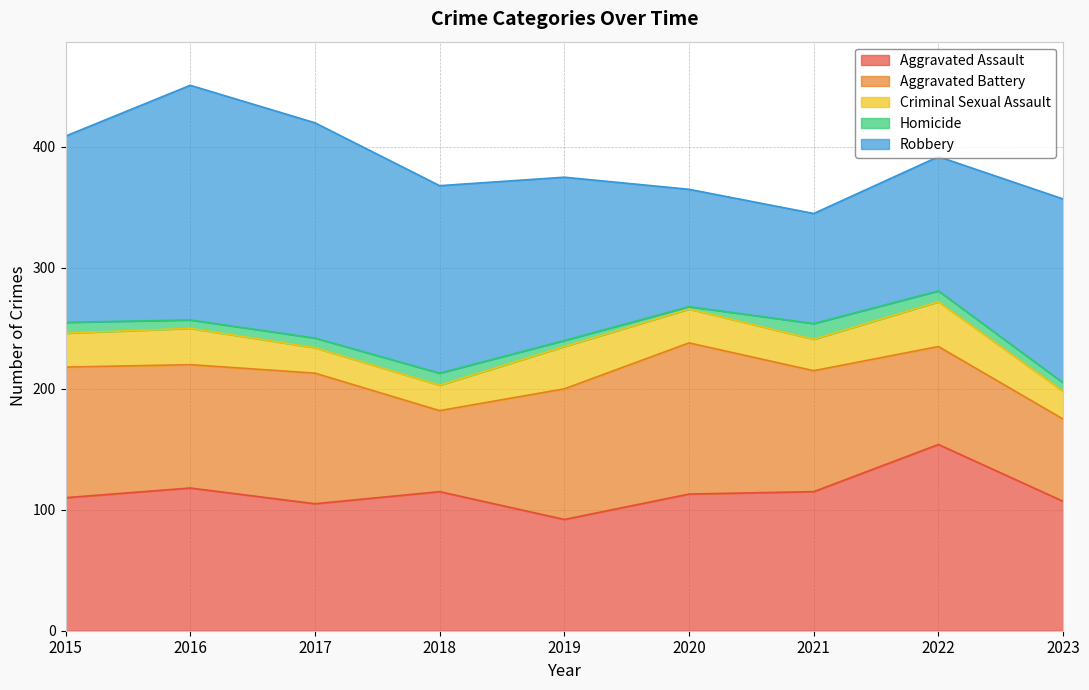

What is the difference between the Aggravated Battery values at 2022 and 2015?

27